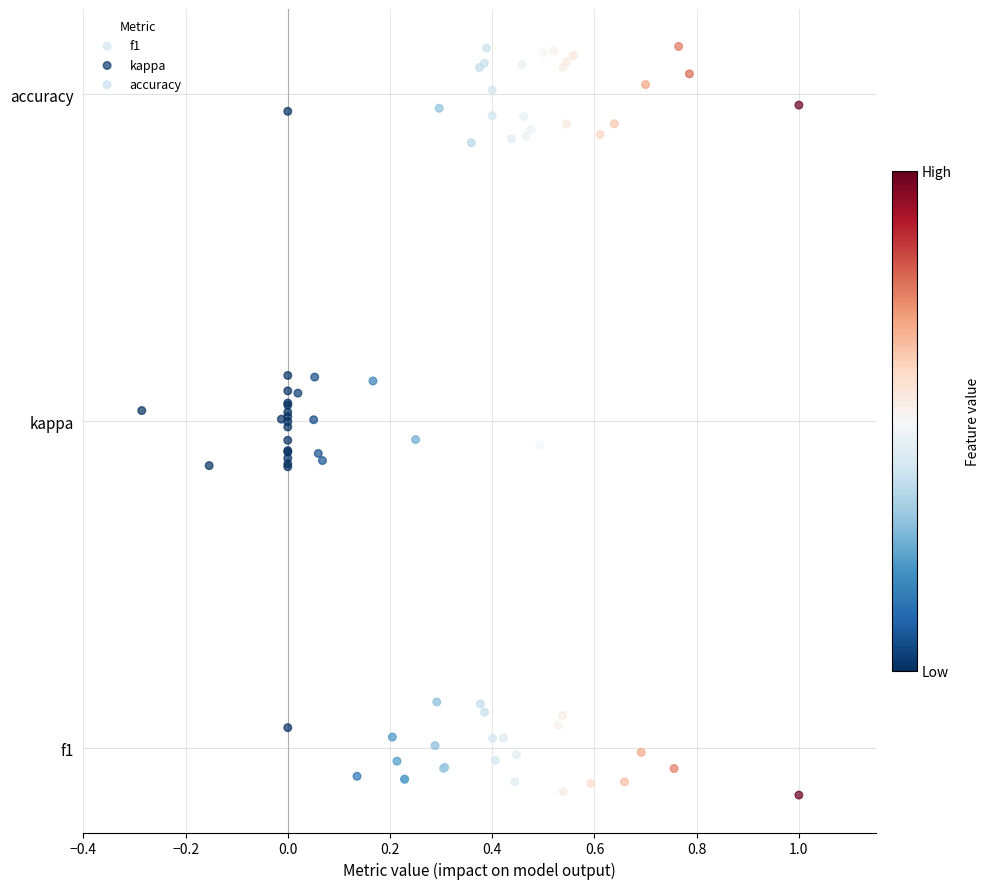

Which series reaches the maximum Y coordinate?

accuracy